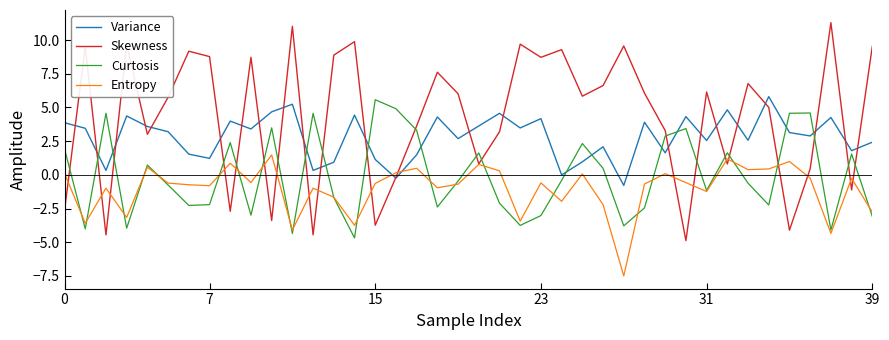

How many lines are shown in the chart?

4